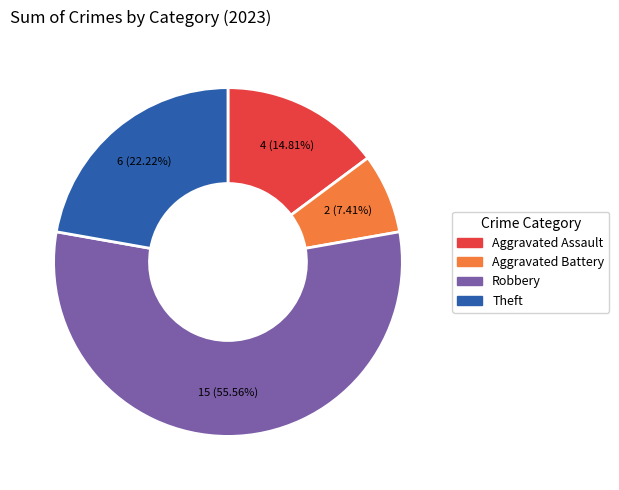

Is there a majority slice in this chart?

Yes